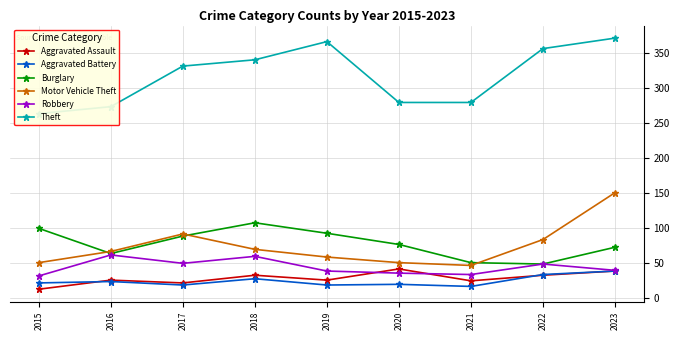

Reading left to right, transcribe all the data shown in this chart.

Aggravated Assault: 13	26	22	33	26	42	25	33	39
Aggravated Battery: 22	24	19	28	19	20	17	34	39
Burglary: 100	64	89	108	93	77	51	49	73
Motor Vehicle Theft: 51	67	92	70	59	51	47	84	151
Robbery: 32	62	50	60	39	36	34	49	40
Theft: 264	274	332	341	367	280	280	357	372